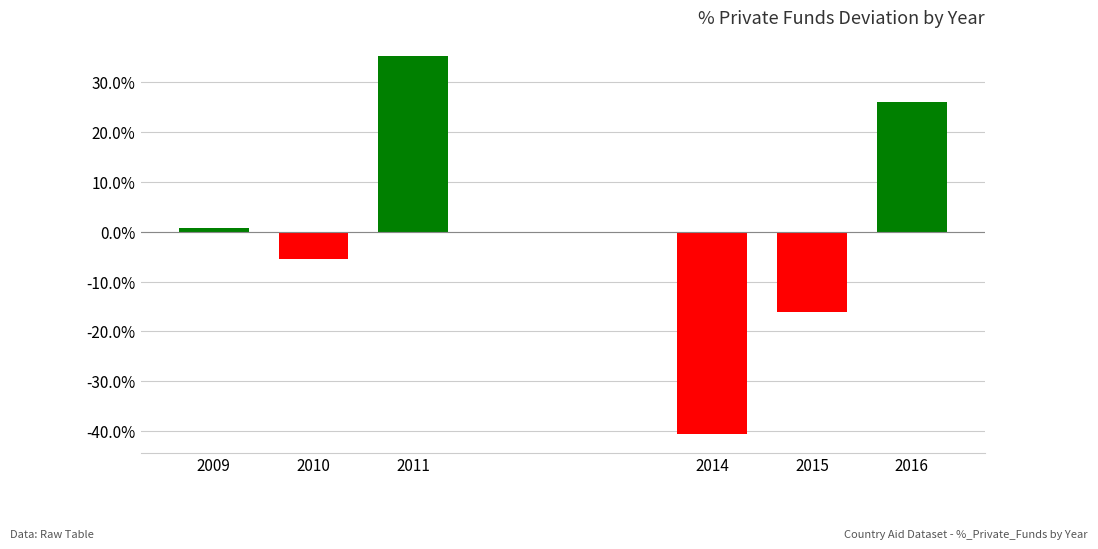

What is the minimum value shown in the chart?

-0.4